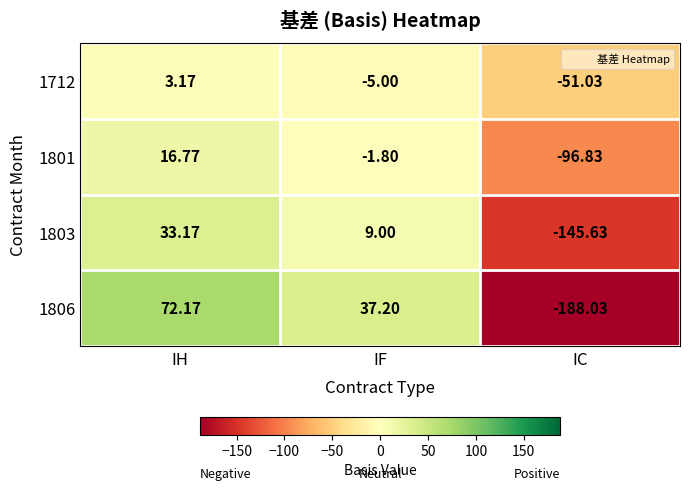

How many values in the 1801 series are below -1?

2